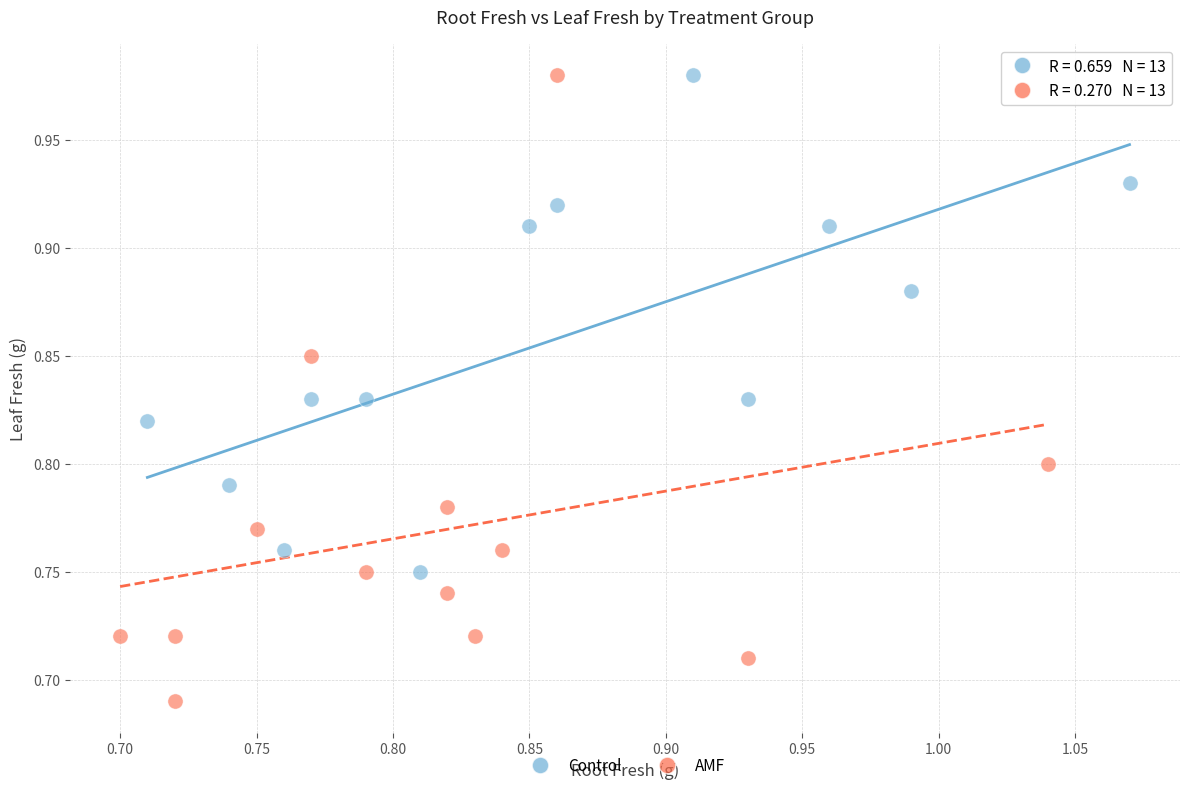

Which series reaches the minimum Y coordinate?

AMF